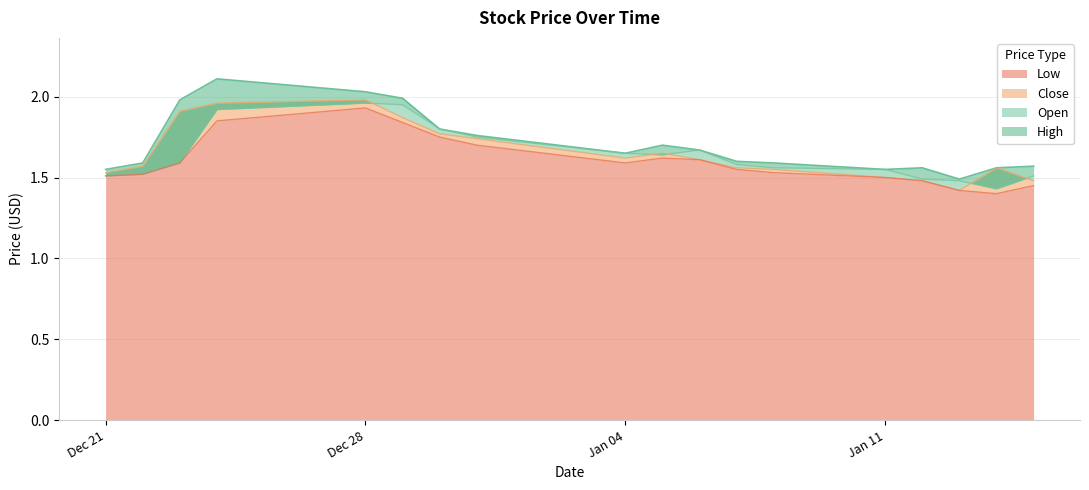

At which label does Low reach its peak?

Dec 28